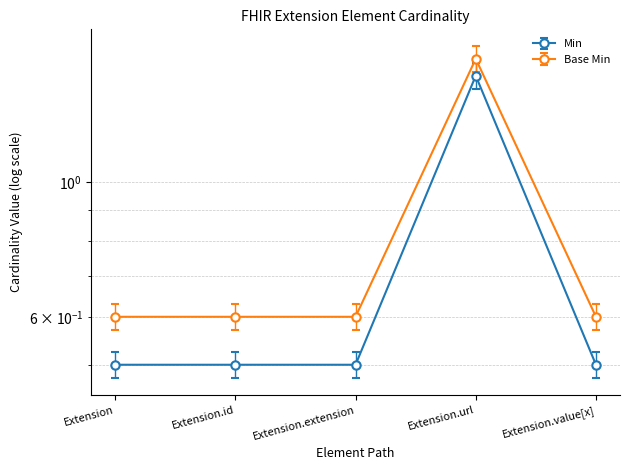

Is this an area chart (filled region under the line)?

No